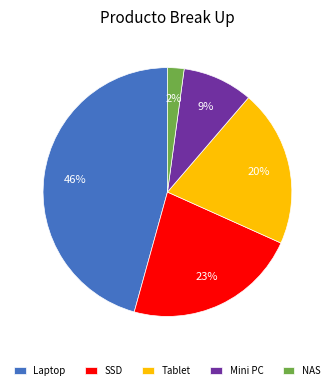

Is it true that Laptop is 38% of the pie?

False